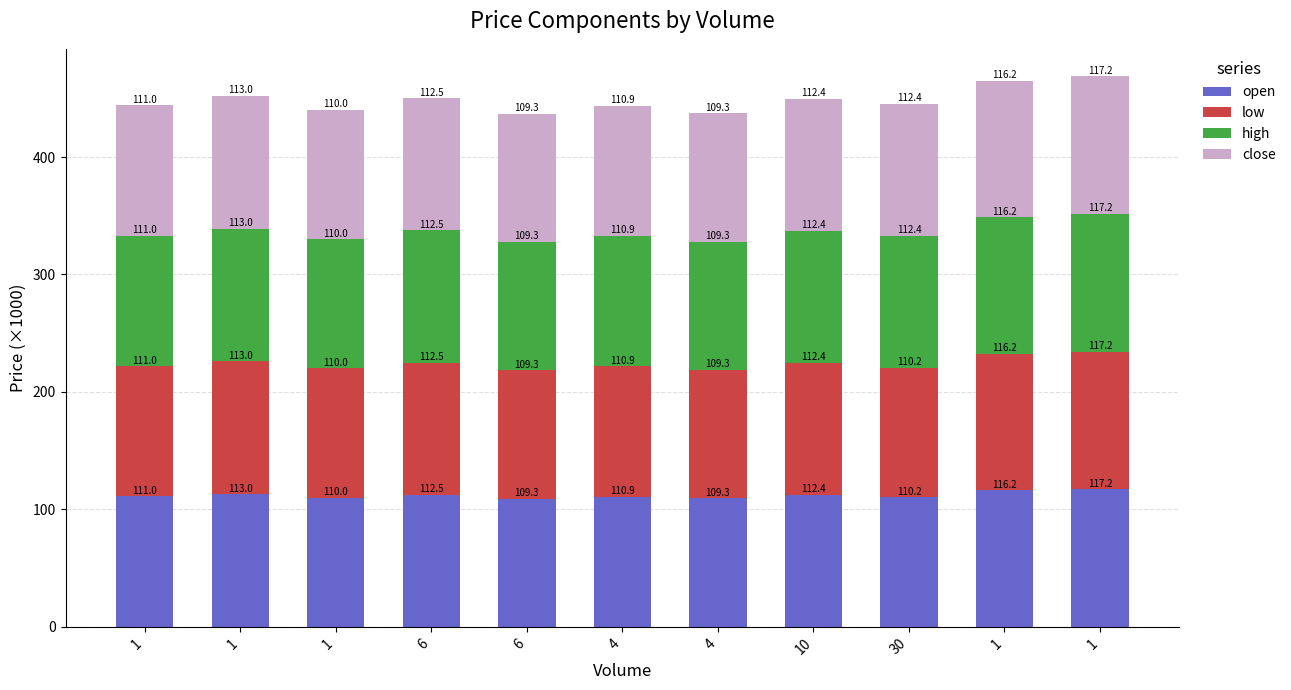

How many bars are there in total?

11